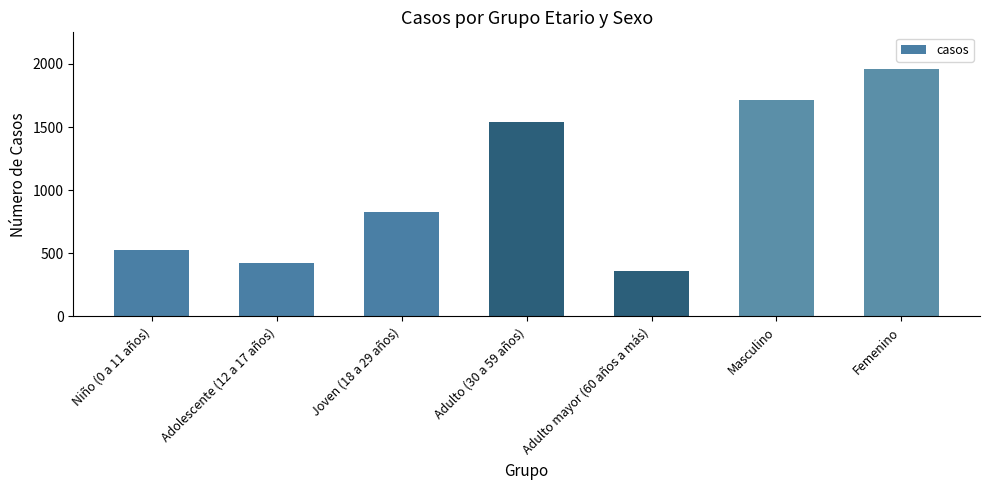

What is the label of the 7th bar from the left?

Femenino